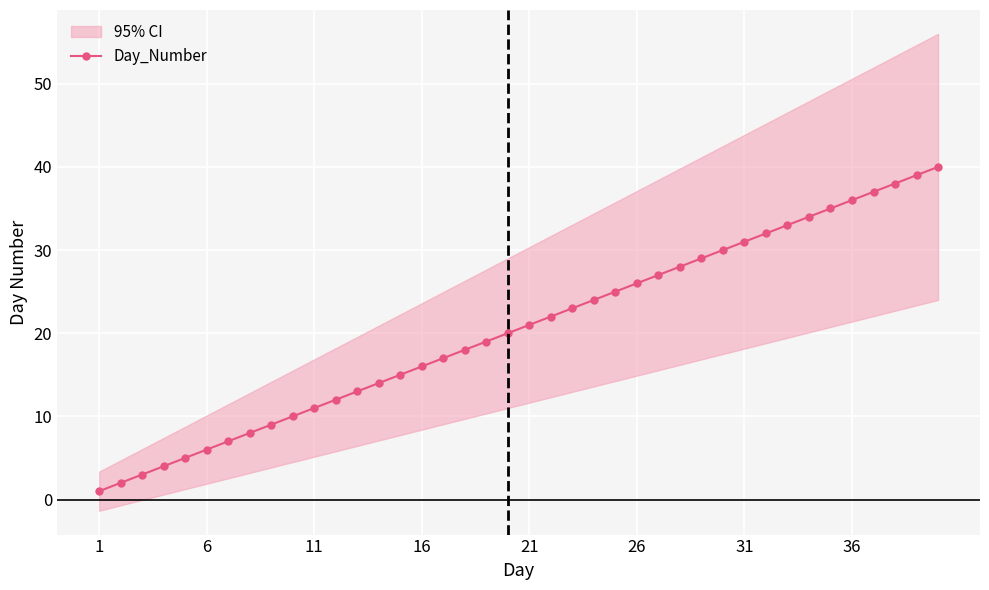

Between 18 and 17, which is larger?

18